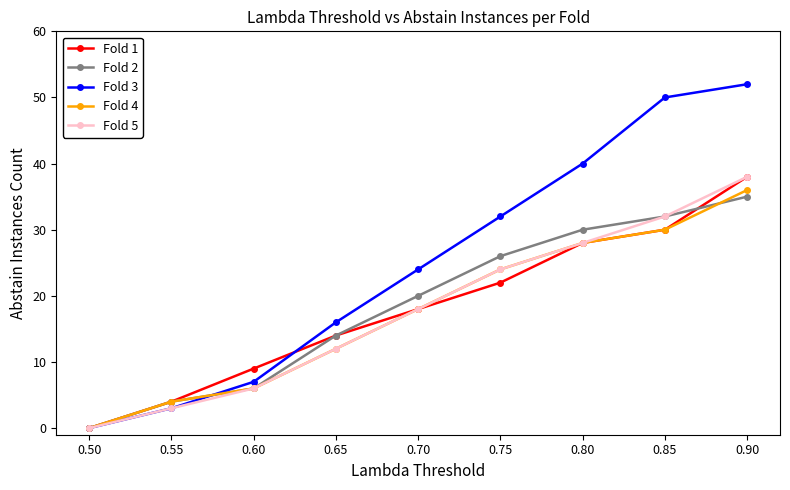

How many values in Fold 1 are above zero?

8